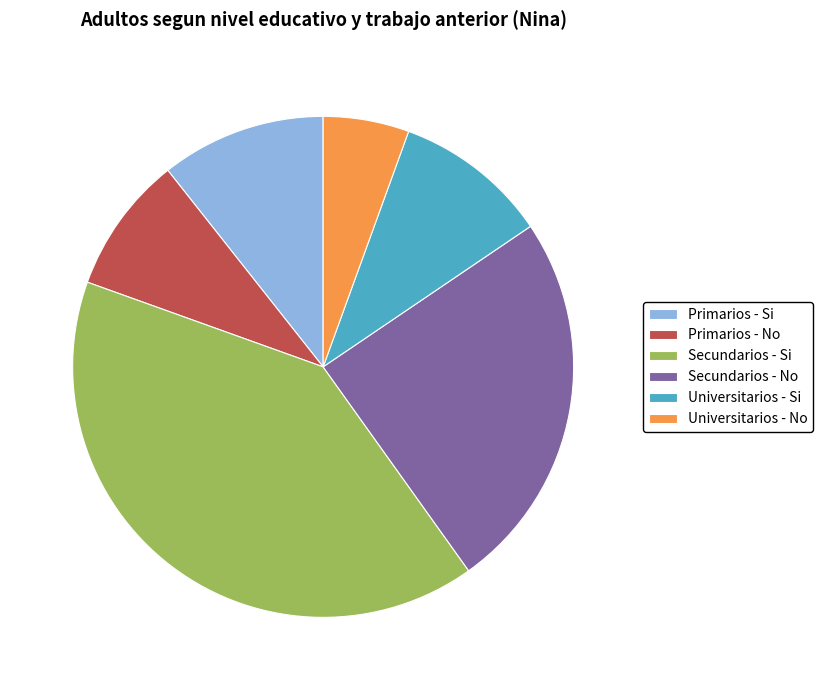

Combined, do Universitarios - Si and Universitarios - No account for over 50%?

No